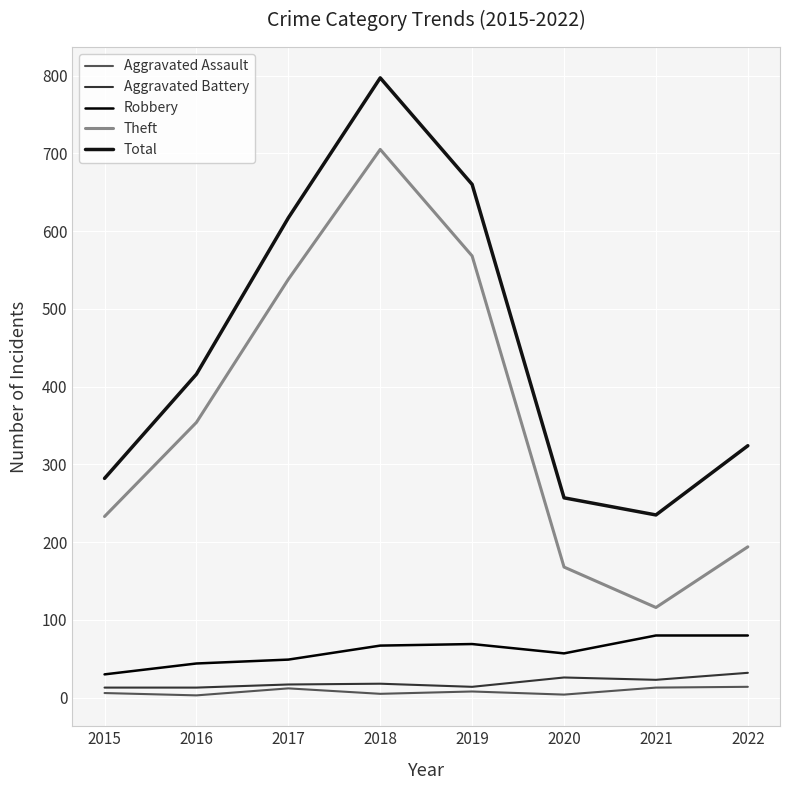

What is the approximate value of Theft at 2018, to the nearest 50?

700